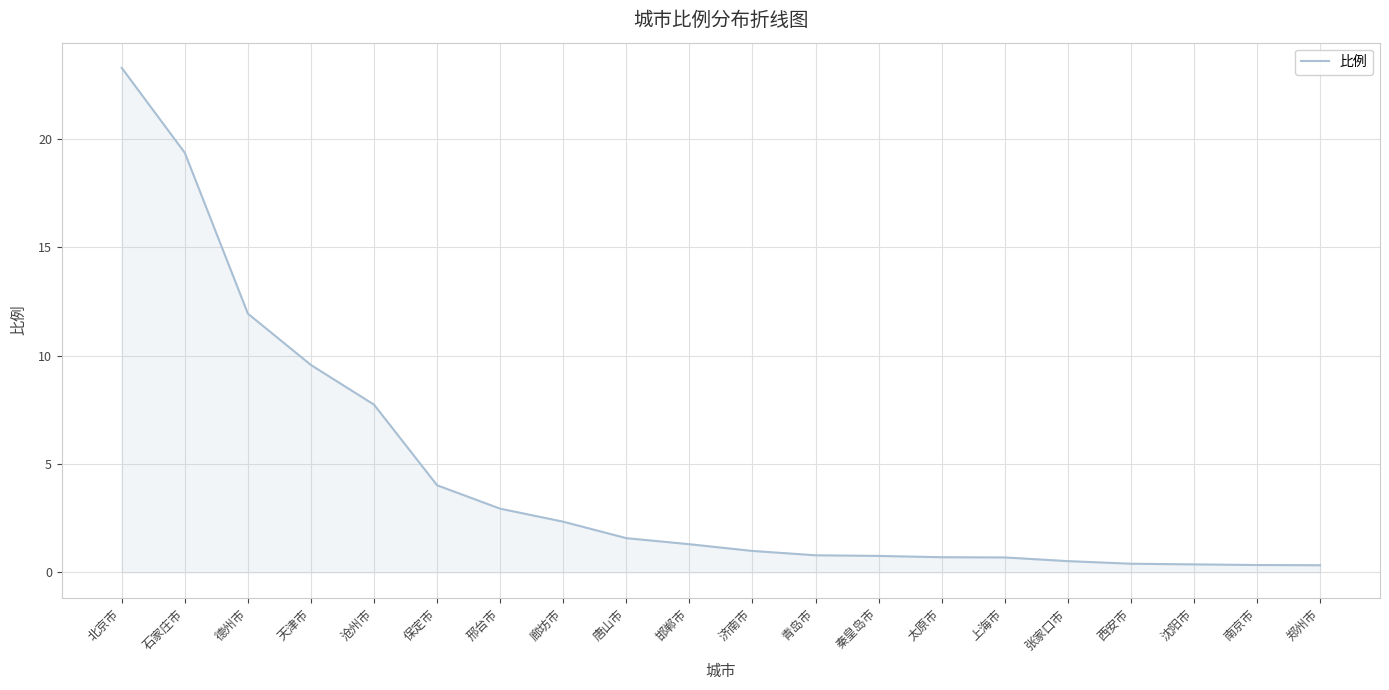

Is it true that the value at 廊坊市 is 0.8?

False